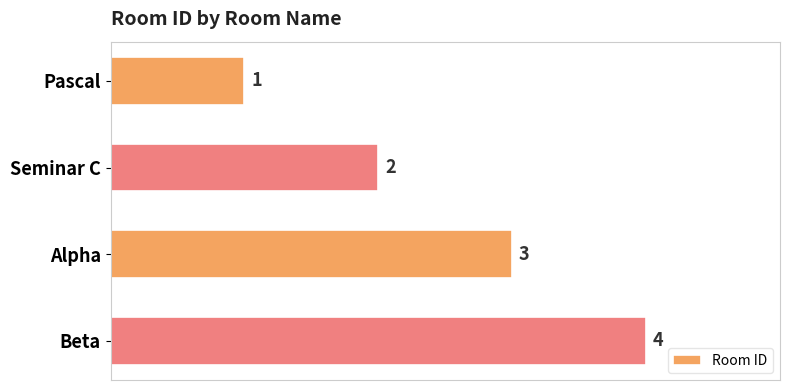

What is the label of the 3rd bar from the top?

Alpha